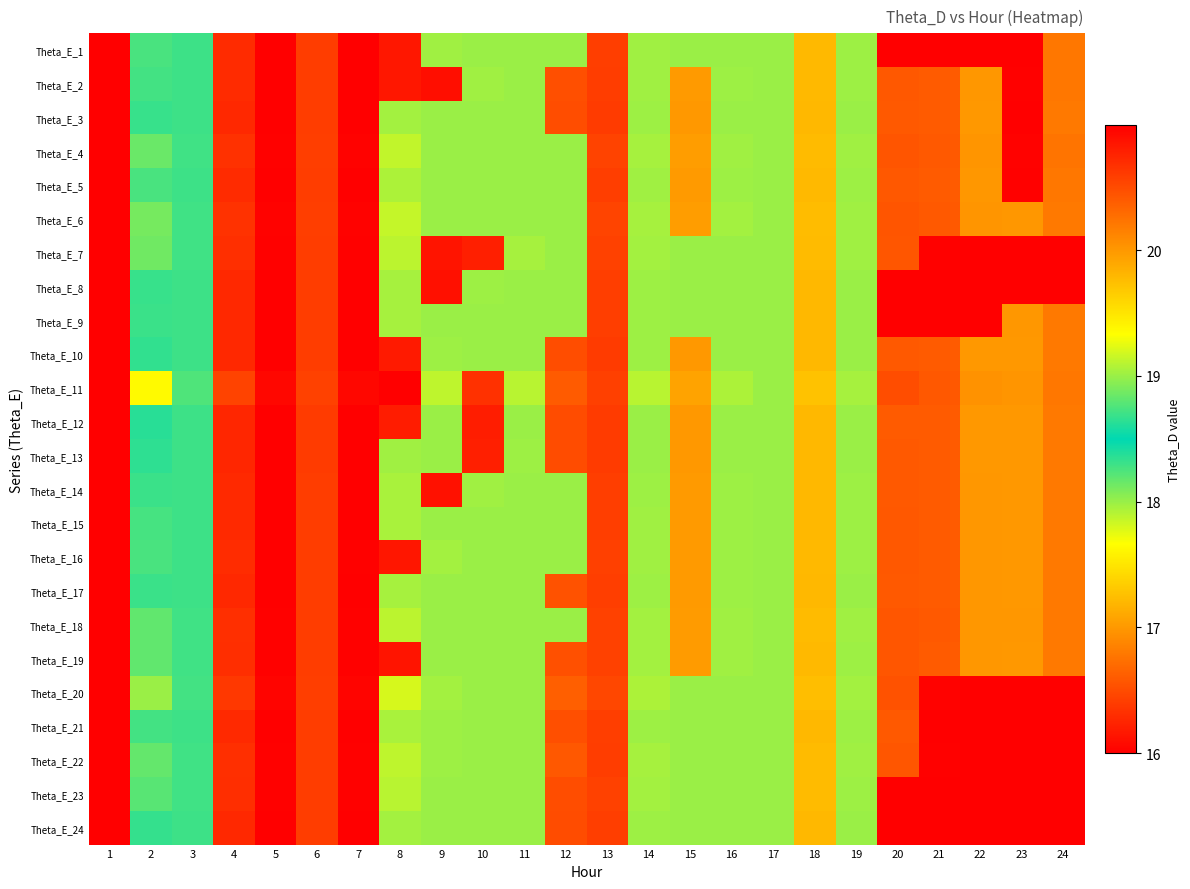

How many series are shown in this chart?

24